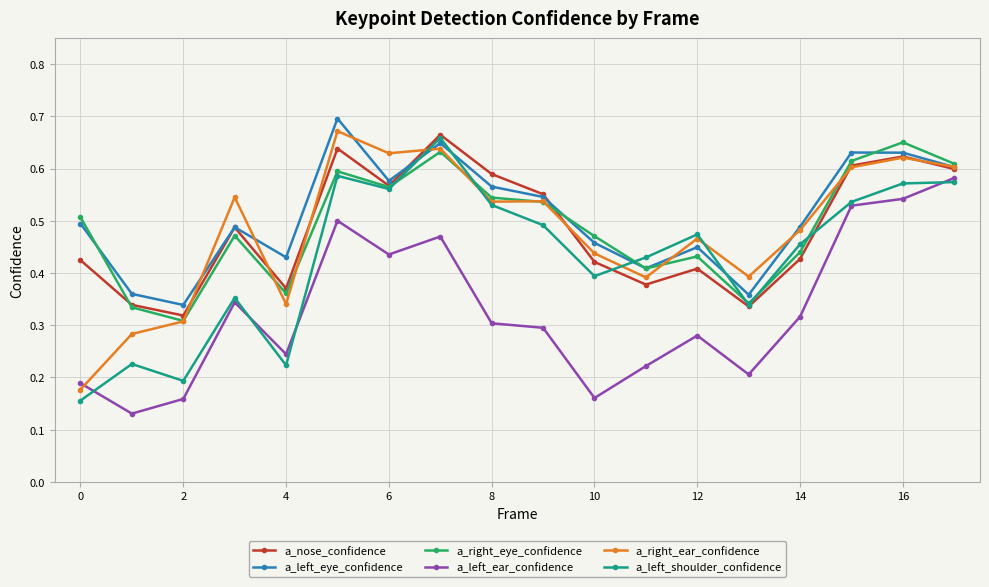

True or false: a_left_ear_confidence has more than 1 points higher than both neighbors.

True